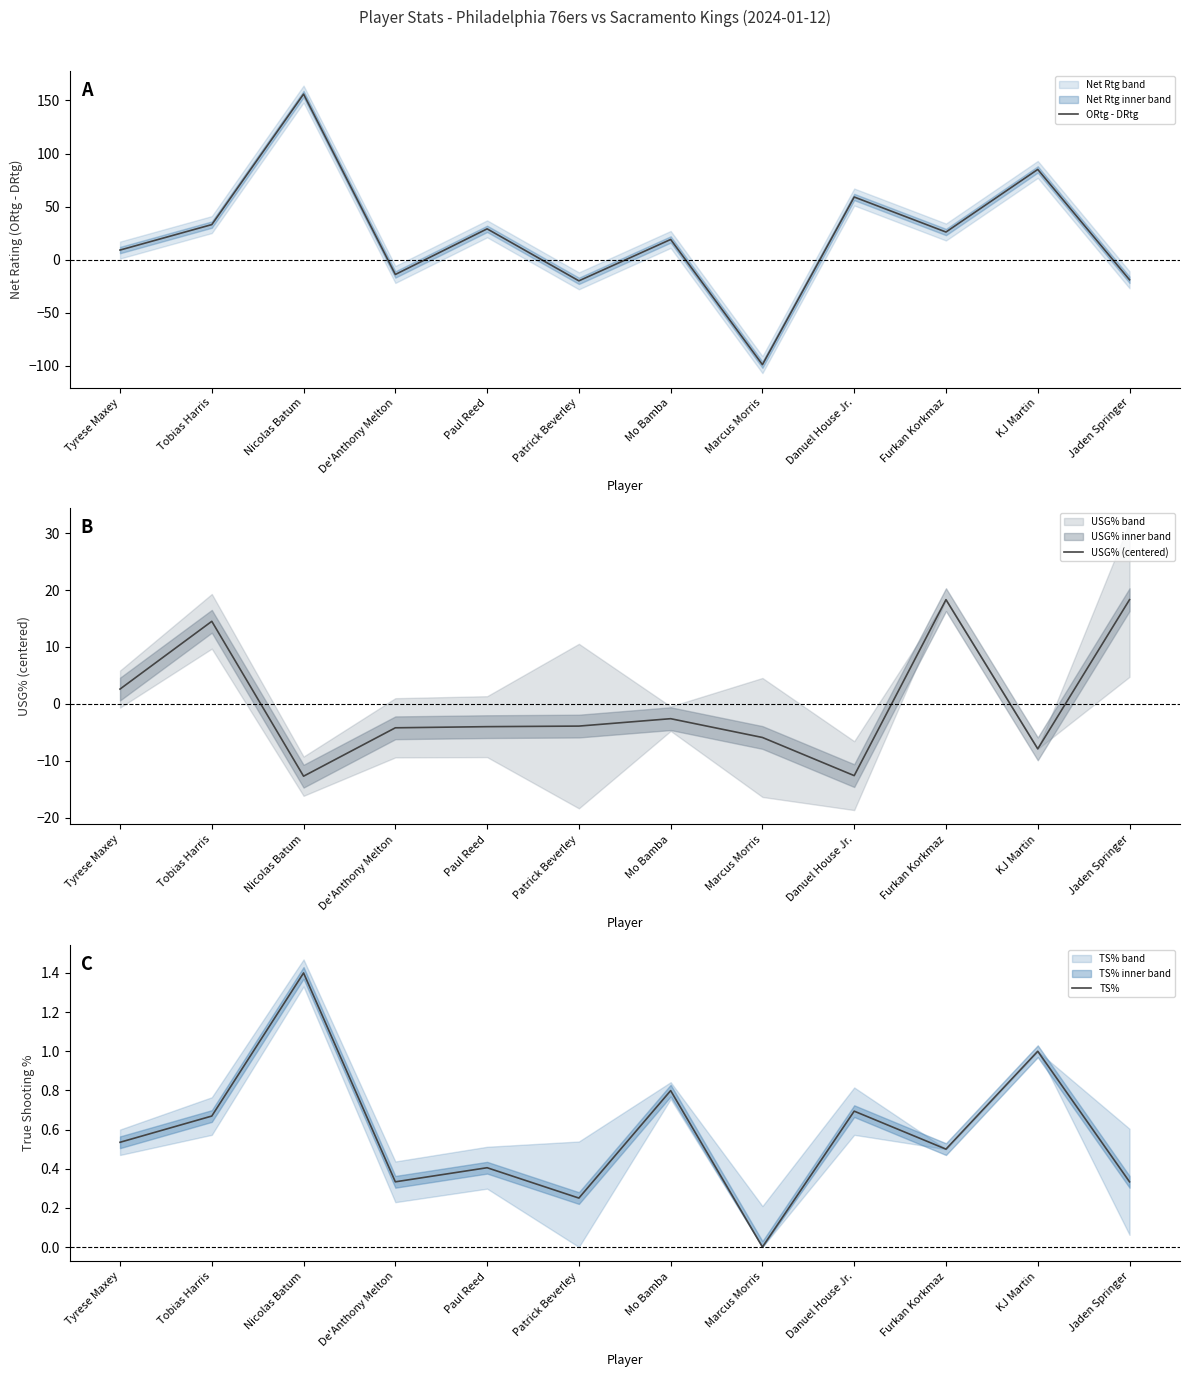

At which label is TS% closest to 0?

Marcus Morris